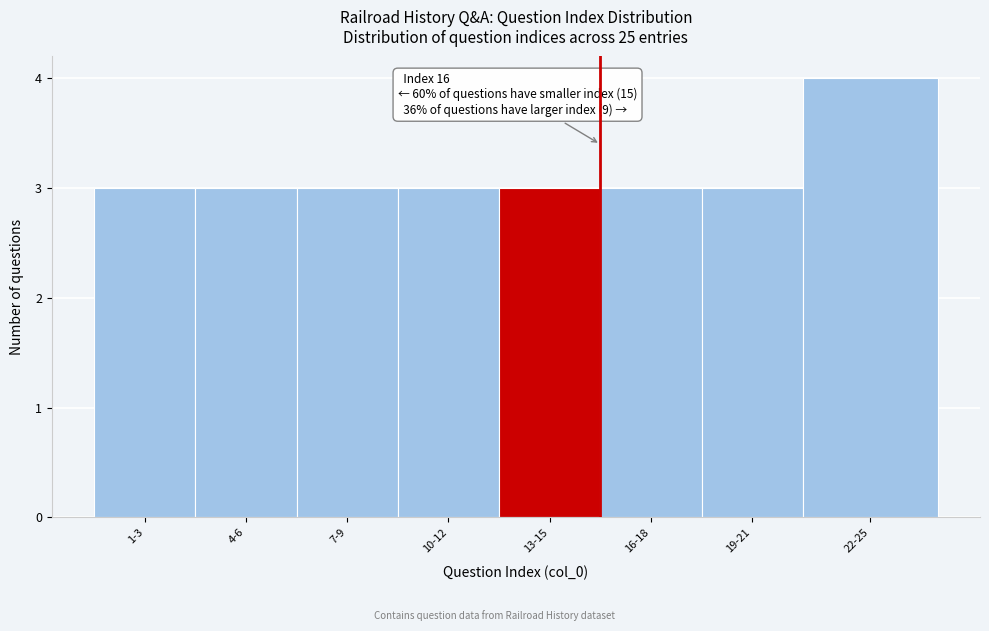

Reading right to left, extract all data points from this chart.

4	3	3	3	3	3	3	3